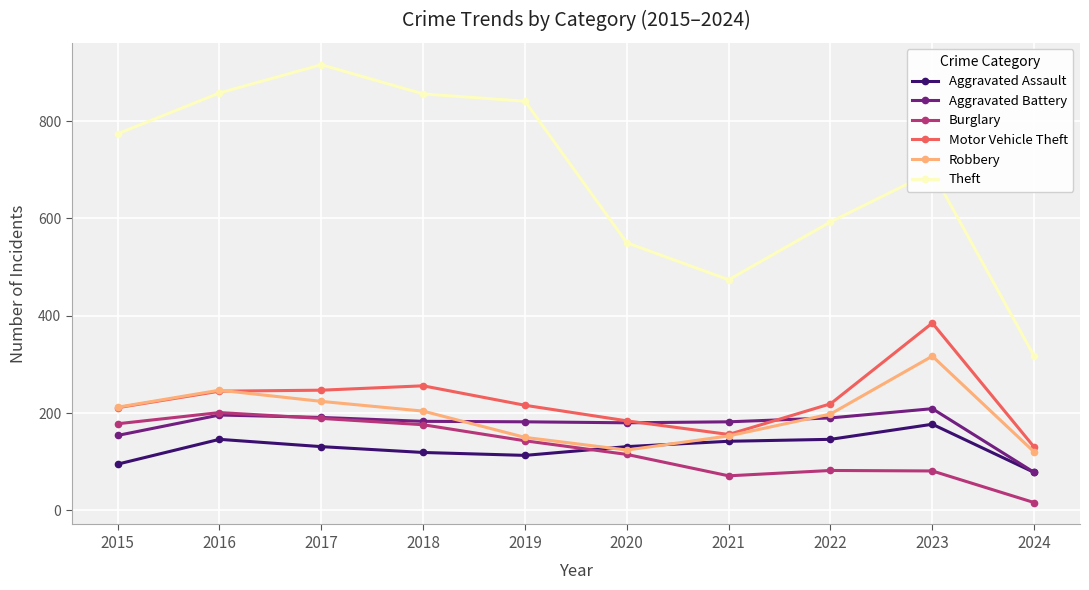

True or false: Aggravated Assault has a value of 130 at 2015.

False